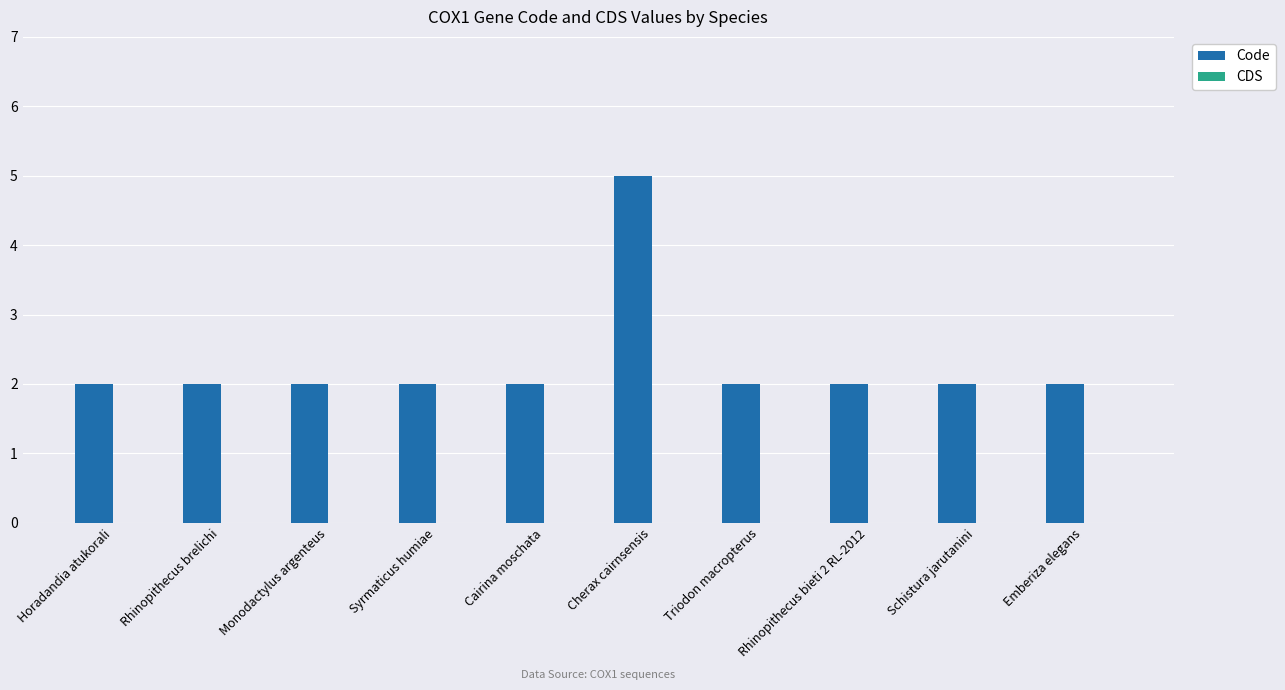

How many bars are there in total?

10